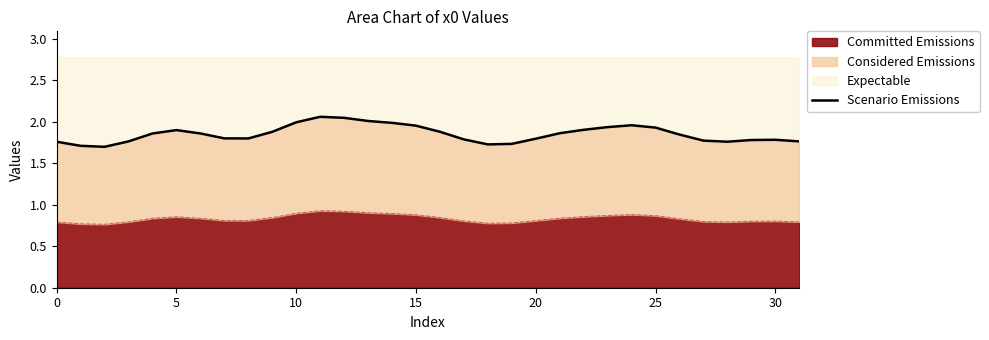

Does the chart display data point markers on the line(s)?

No